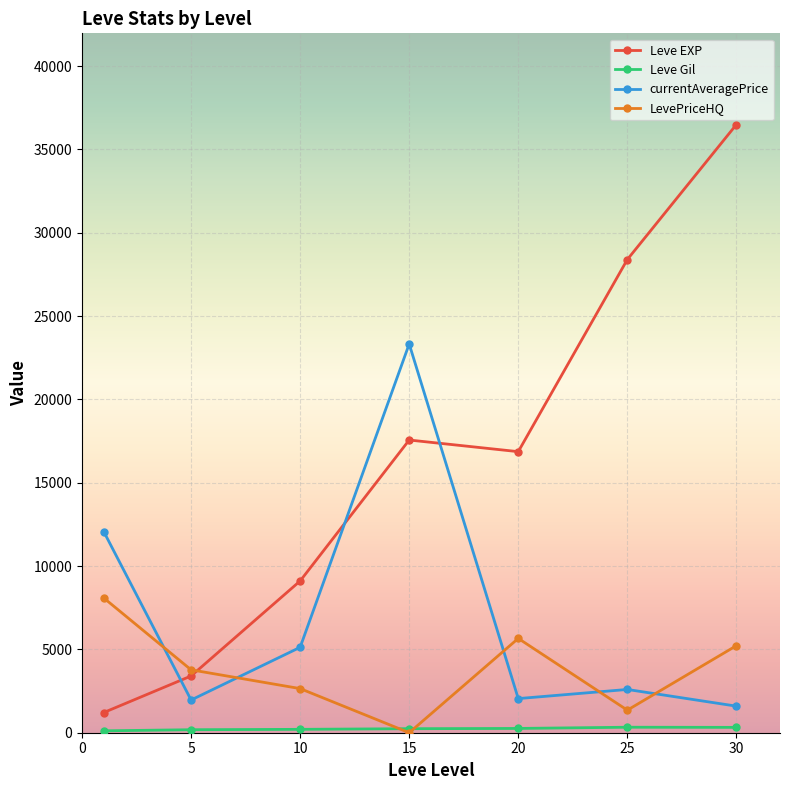

Which series has the widest spread of values?

Leve EXP